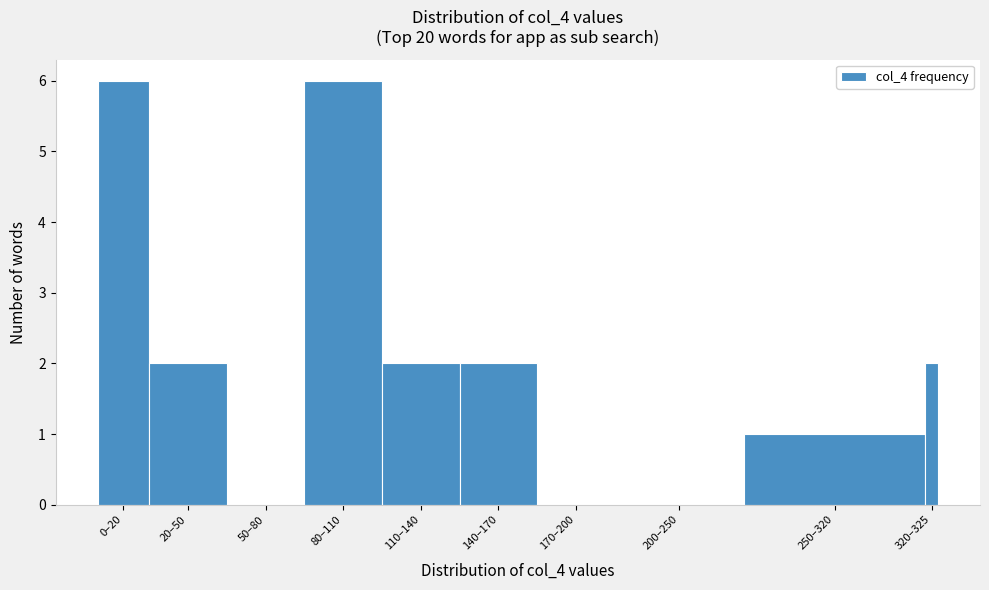

Reading left to right, transcribe all the data shown in this chart.

0–20=6	20–50=2	50–80=0	80–110=6	110–140=2	140–170=2	170–200=0	200–250=0	250–320=1	320–325=2